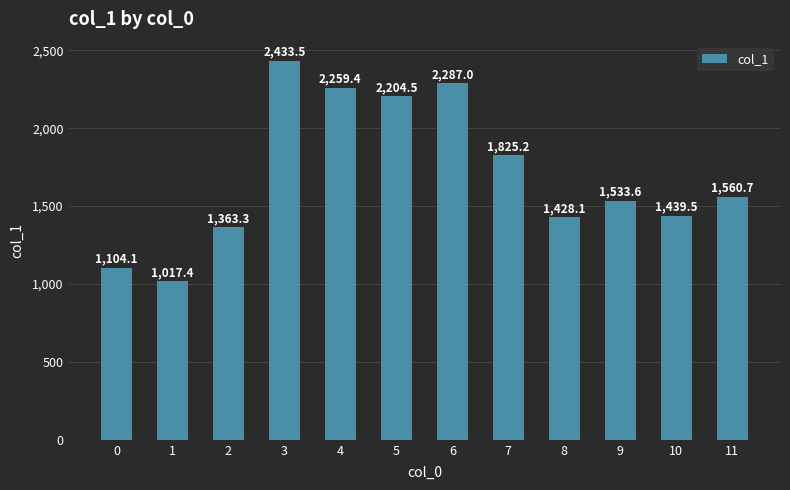

What is the difference between the maximum and minimum values?

1416.1